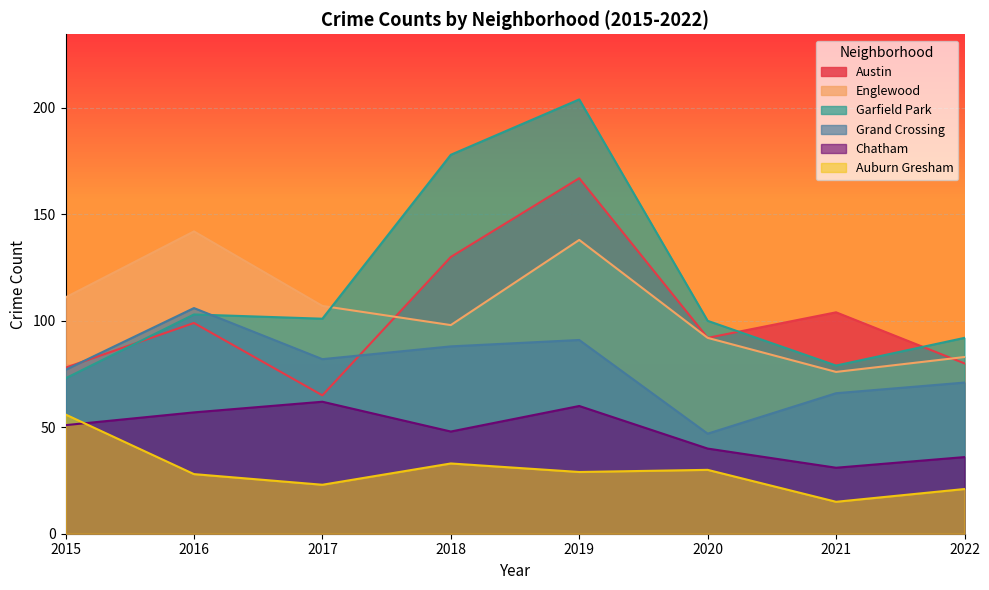

How many values in the Grand Crossing series are below 82?

4